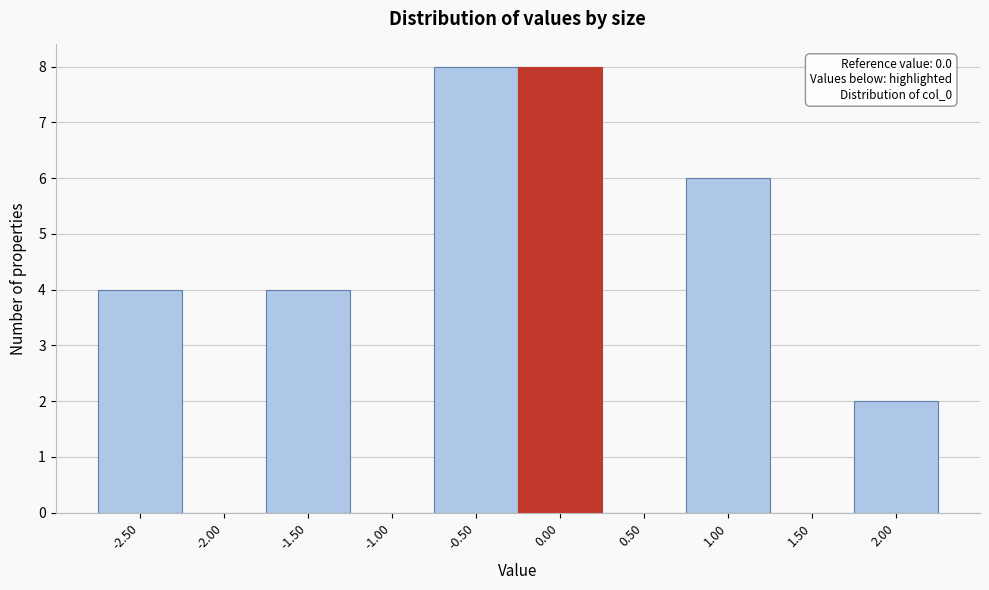

Reading left to right, transcribe all the data shown in this chart.

-2.50=4	-2.00=0	-1.50=4	-1.00=0	-0.50=8	0.00=8	0.50=0	1.00=6	1.50=0	2.00=2